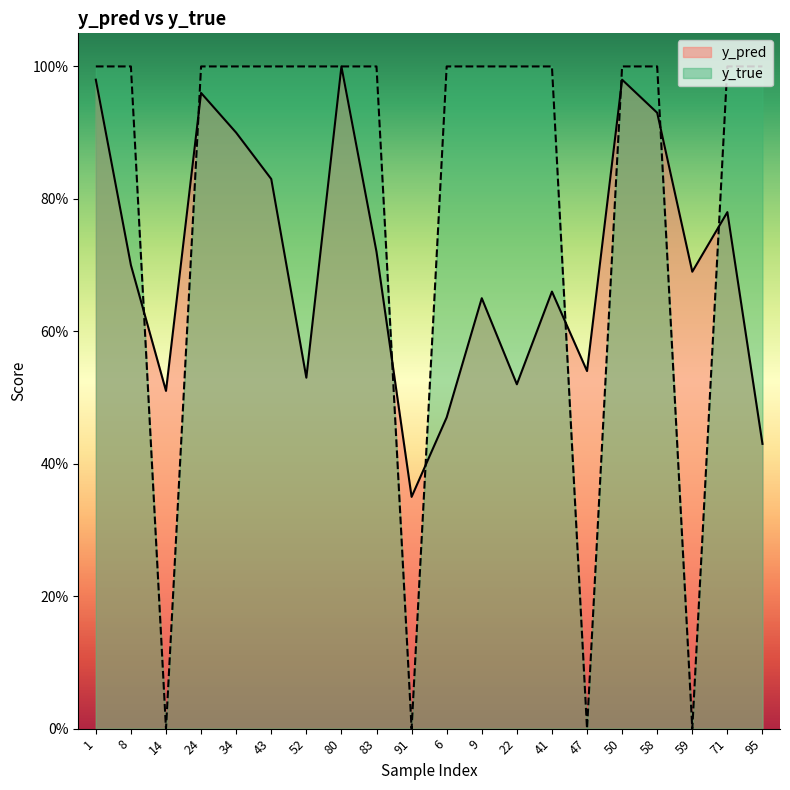

Read the y_pred value at 58.

0.9